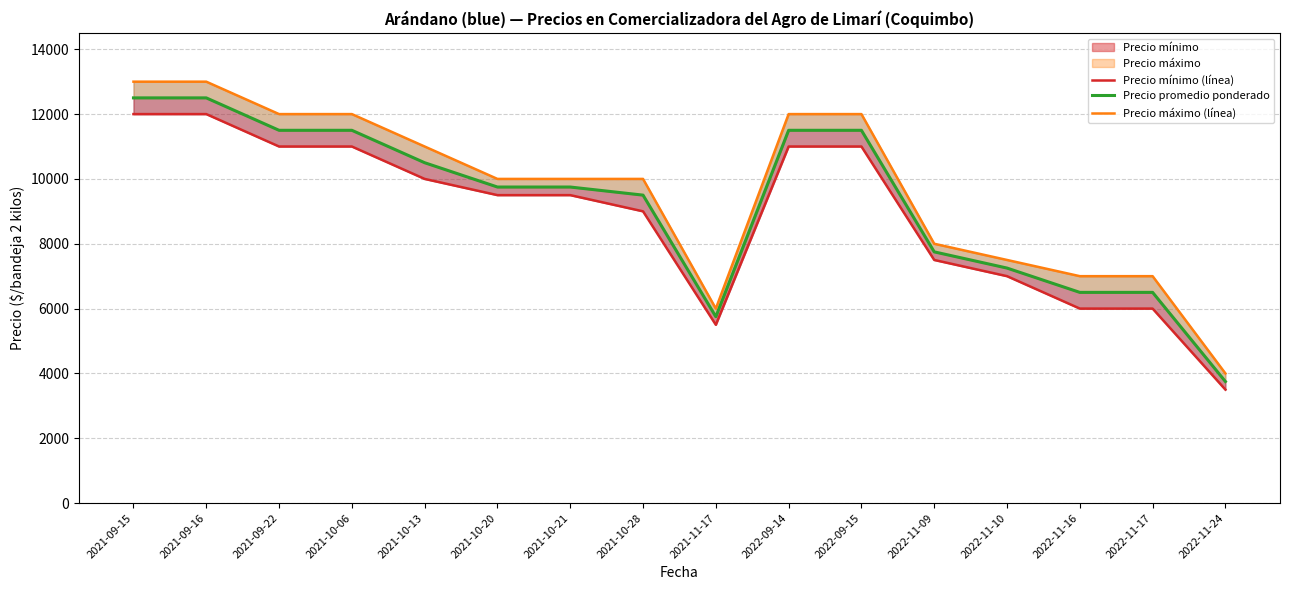

What is the maximum value shown in the chart?

13000